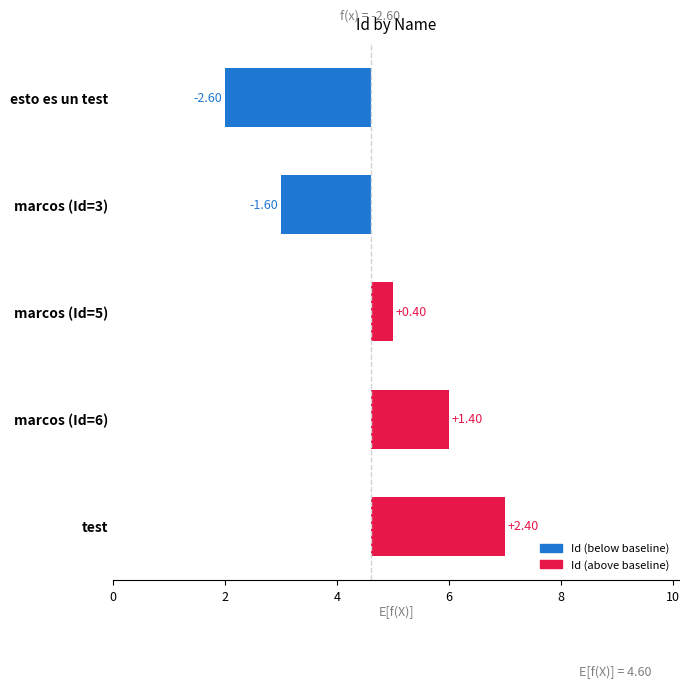

Between marcos (Id=5) and marcos (Id=6), which is larger?

marcos (Id=6)